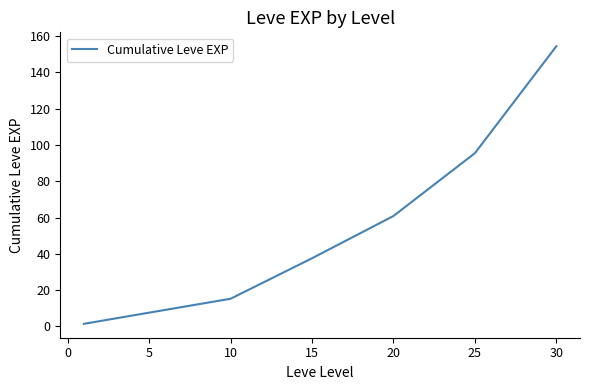

Count the number of data series in this chart.

1